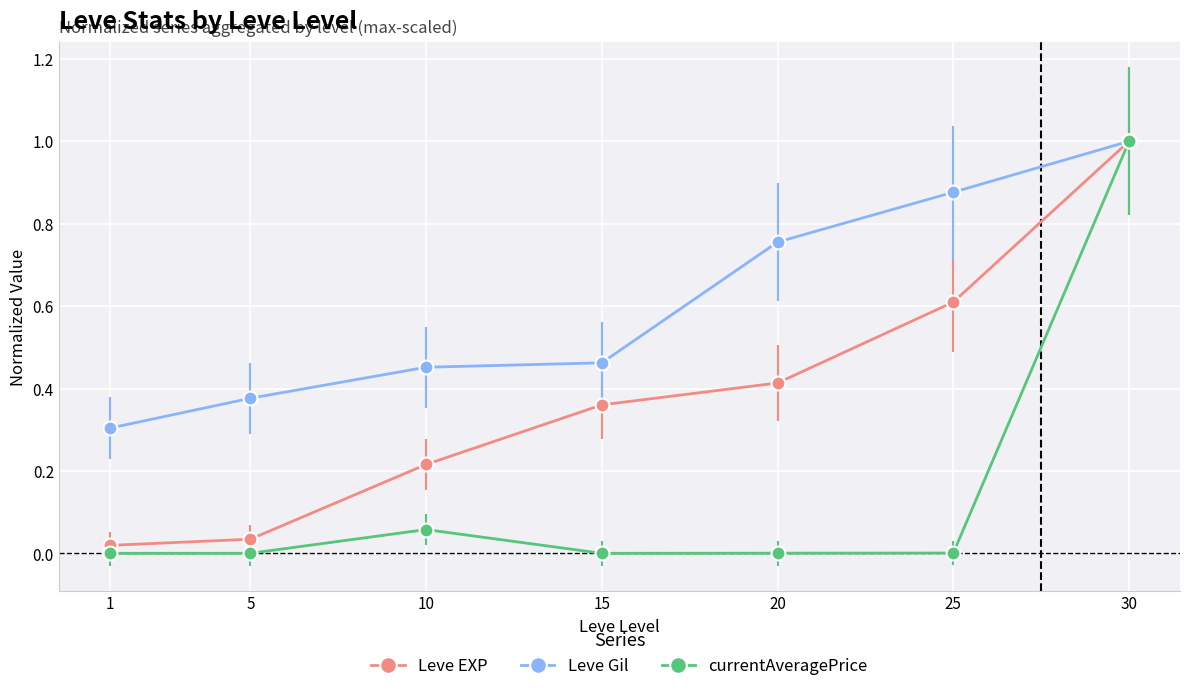

The currentAveragePrice series shows 1.0 at 30. True or false?

True